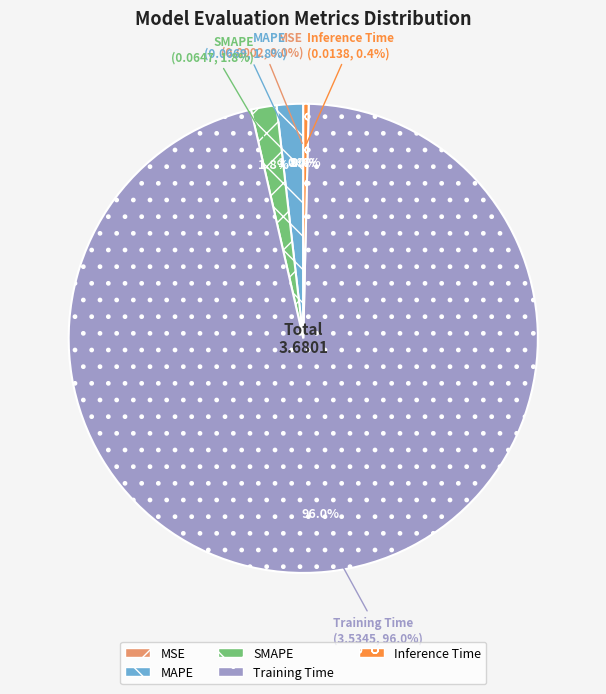

Which slice is the largest?

Training Time